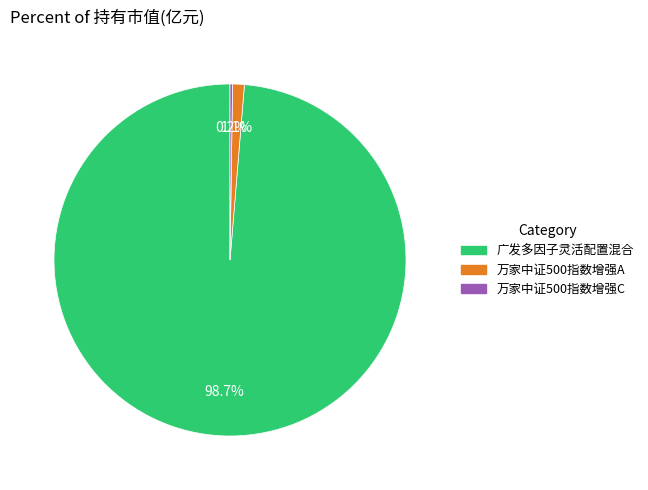

Is the sum of 万家中证500指数增强A and 广发多因子灵活配置混合 greater than half?

Yes